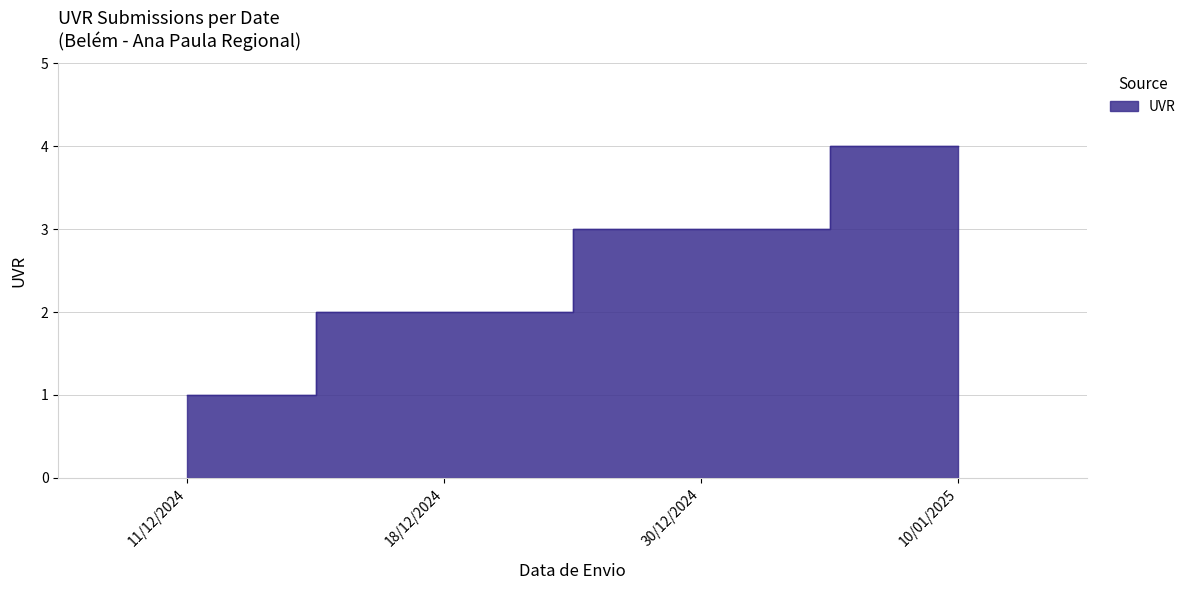

Reading right to left, list all the values displayed in this chart.

4	3	2	1